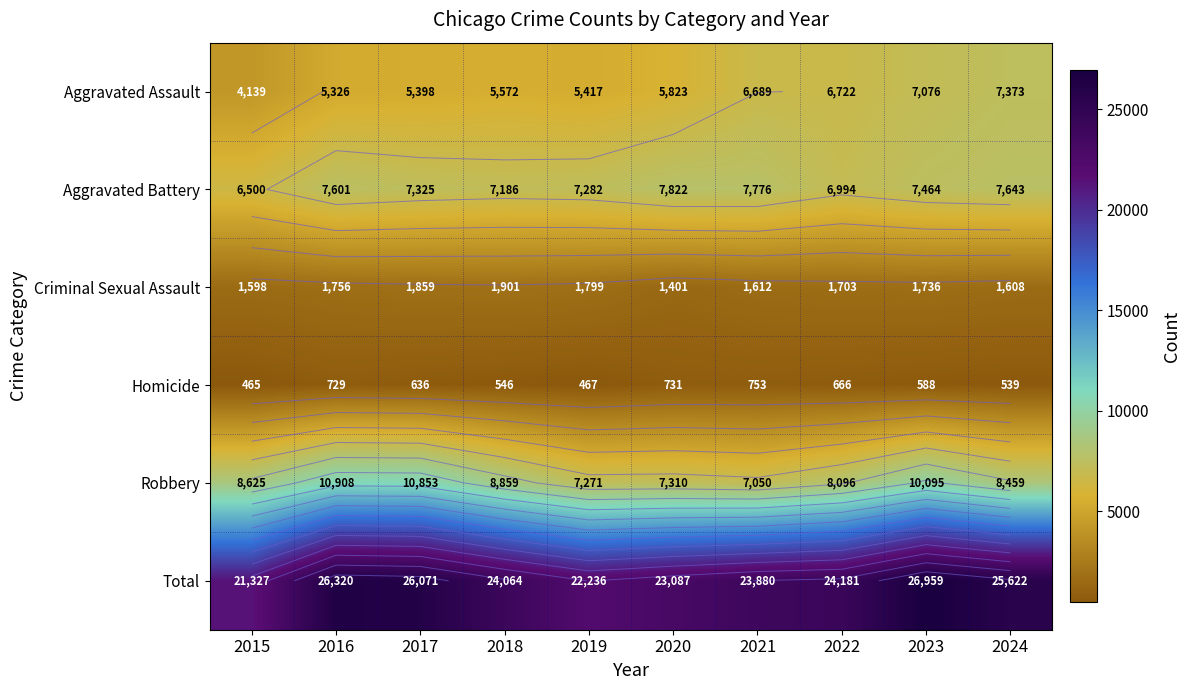

Between 2015 and 2022, which series saw the biggest shift?

Total